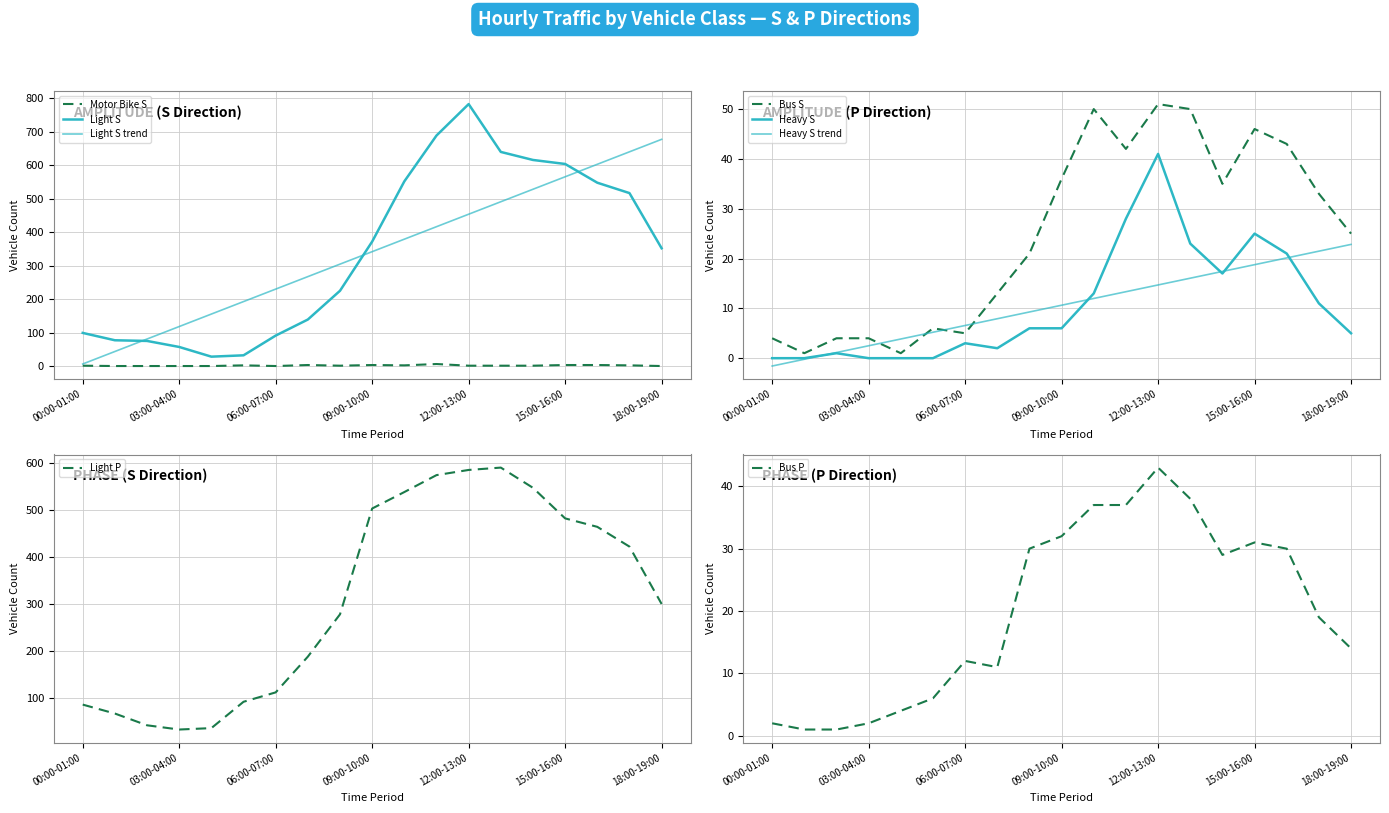

Does the chart have visible grid lines?

Yes